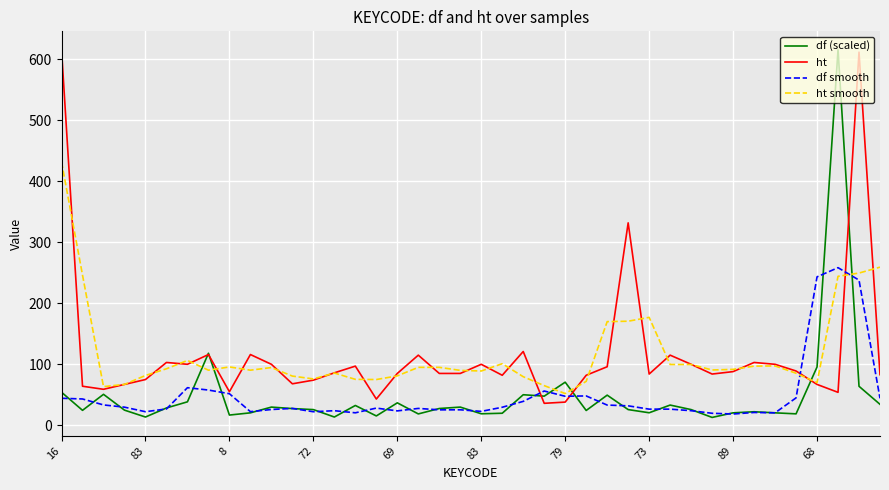

What is the highest value of the ht series?

616.0